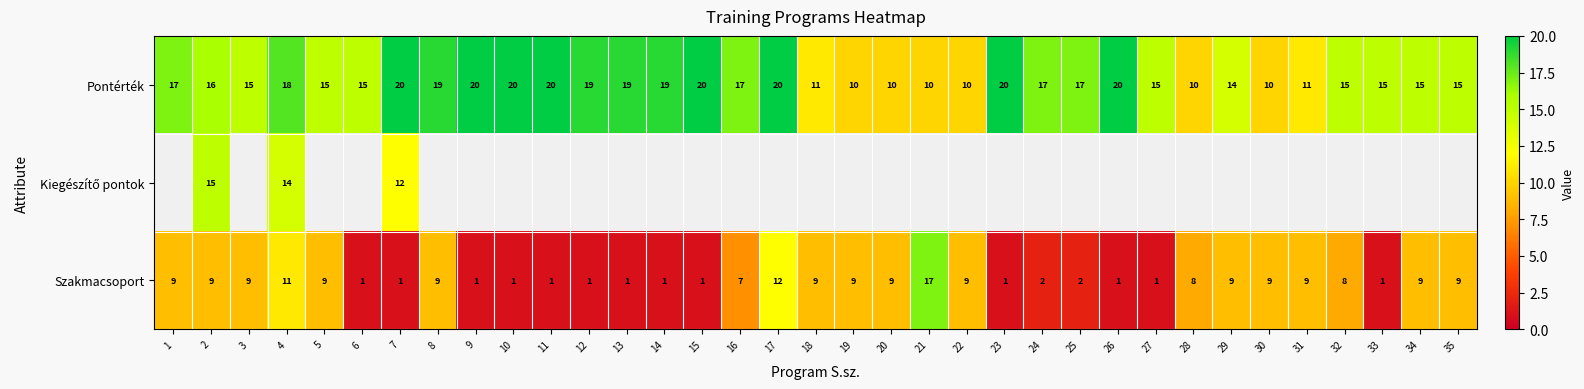

True or false: Pontérték has a value of 21 at 5.

False